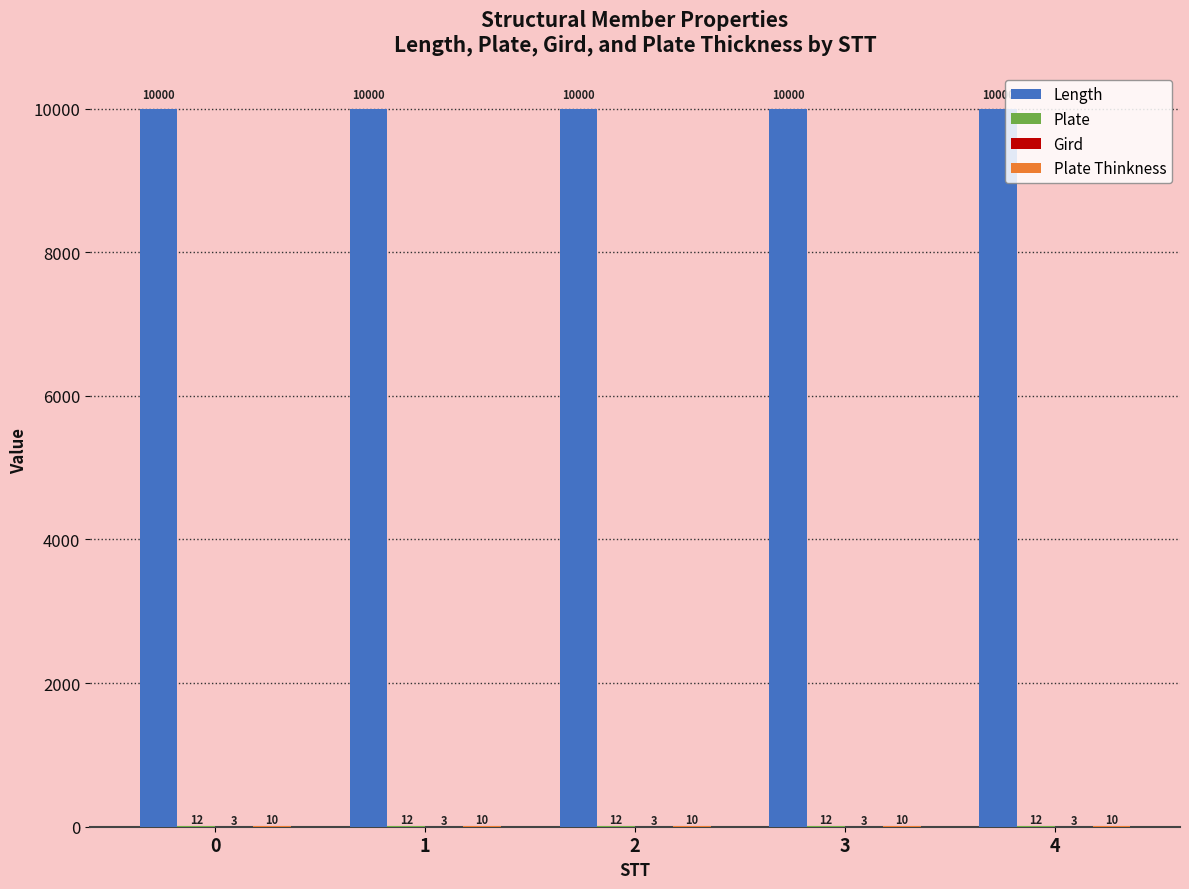

What is the approximate value of Length at 4?

10000